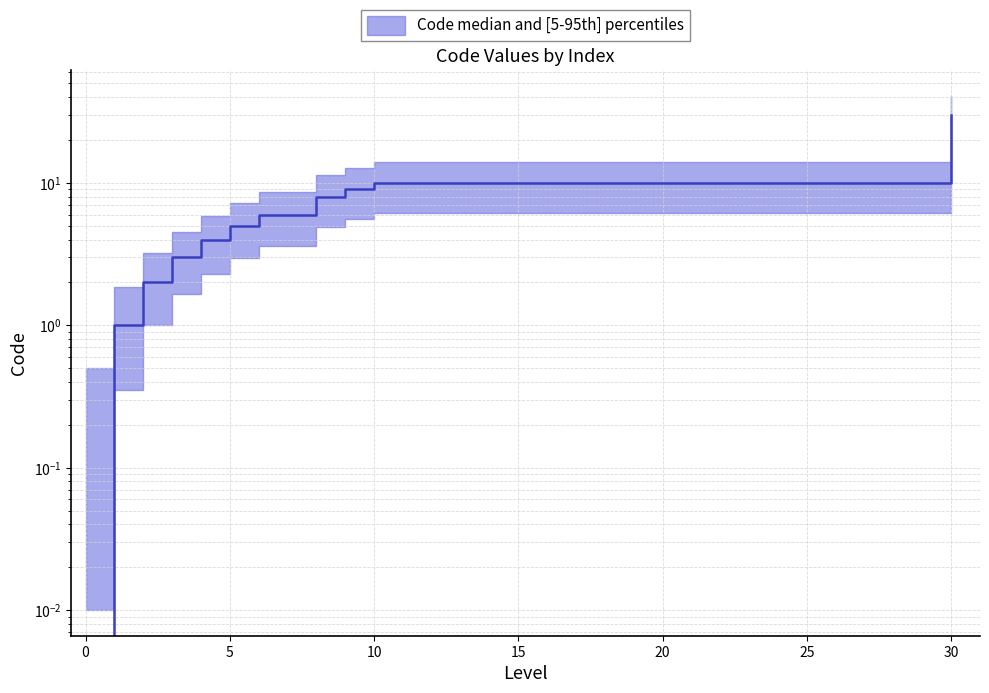

What is the change in value from 4 to 9?

+5